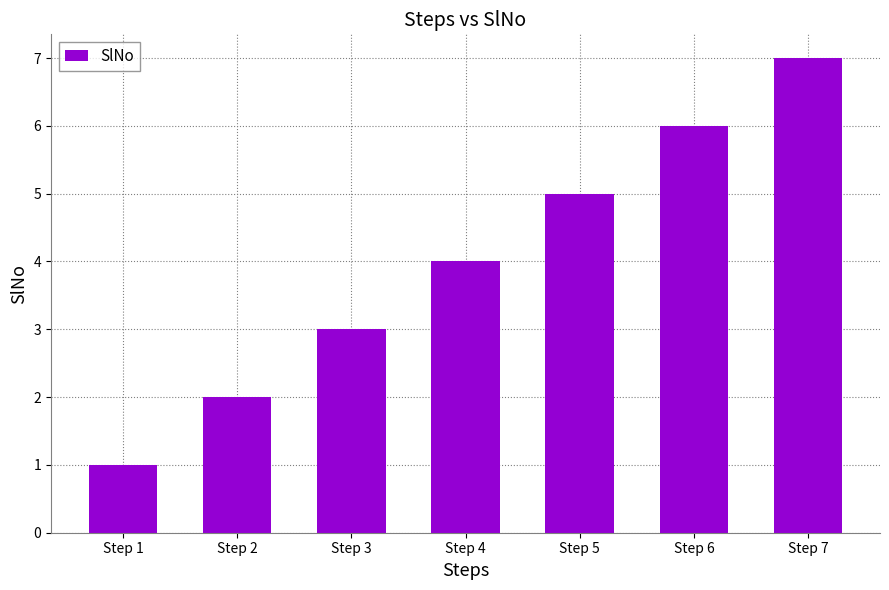

What is the value of the 3rd bar from the left?

3